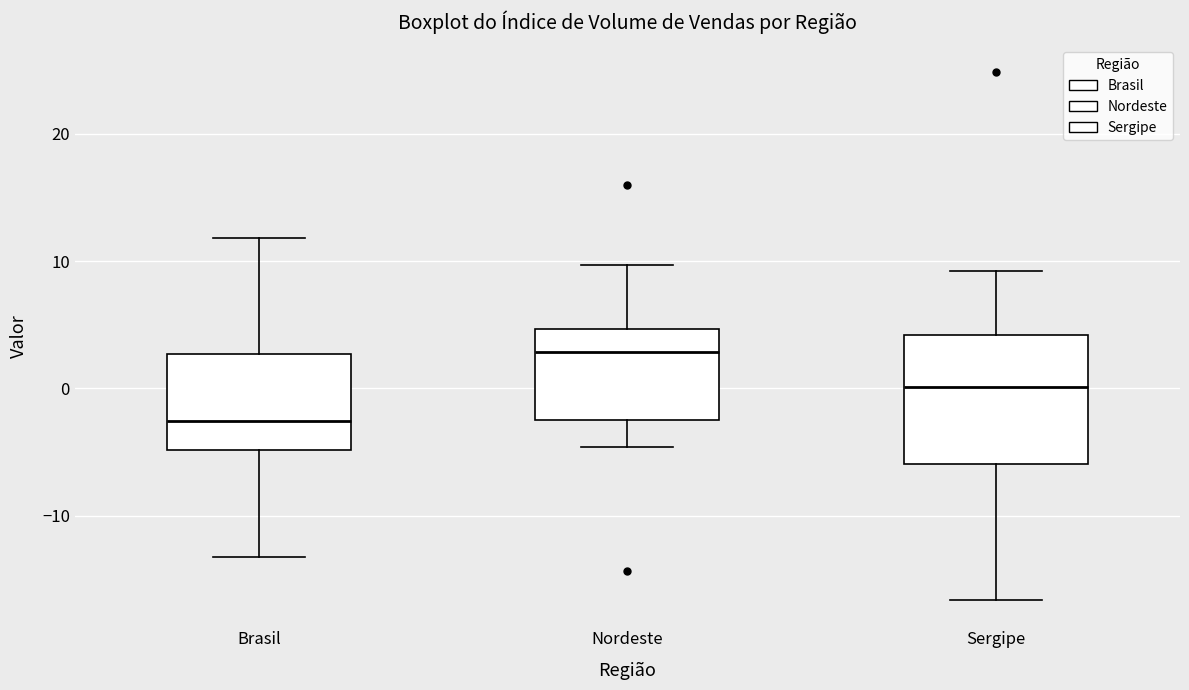

Where does the lower whisker of the box for Nordeste end on the y-axis? The values are not printed on the chart, so give them approximately, as read against the axis.

-5